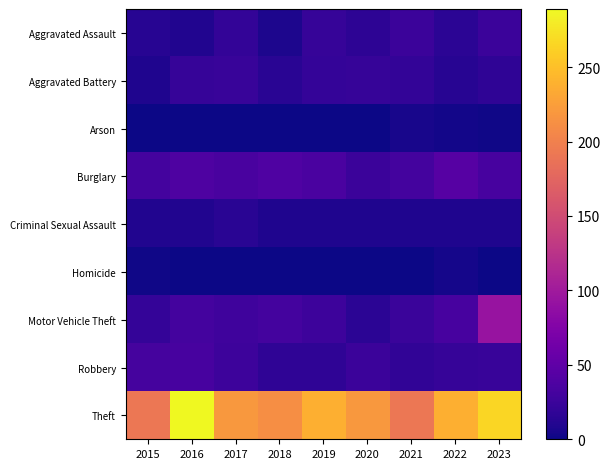

At how many categories does at least one series exceed 237?

4